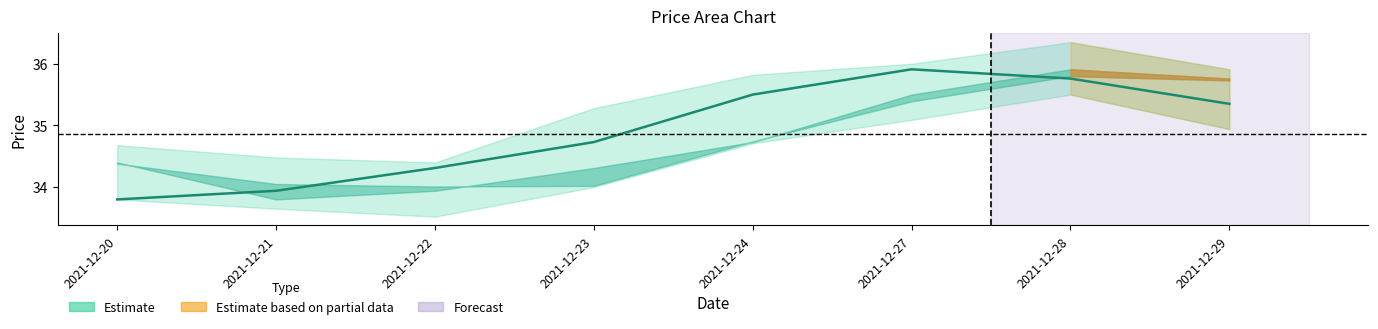

Which label corresponds to the largest value in the chart?

2021-12-27